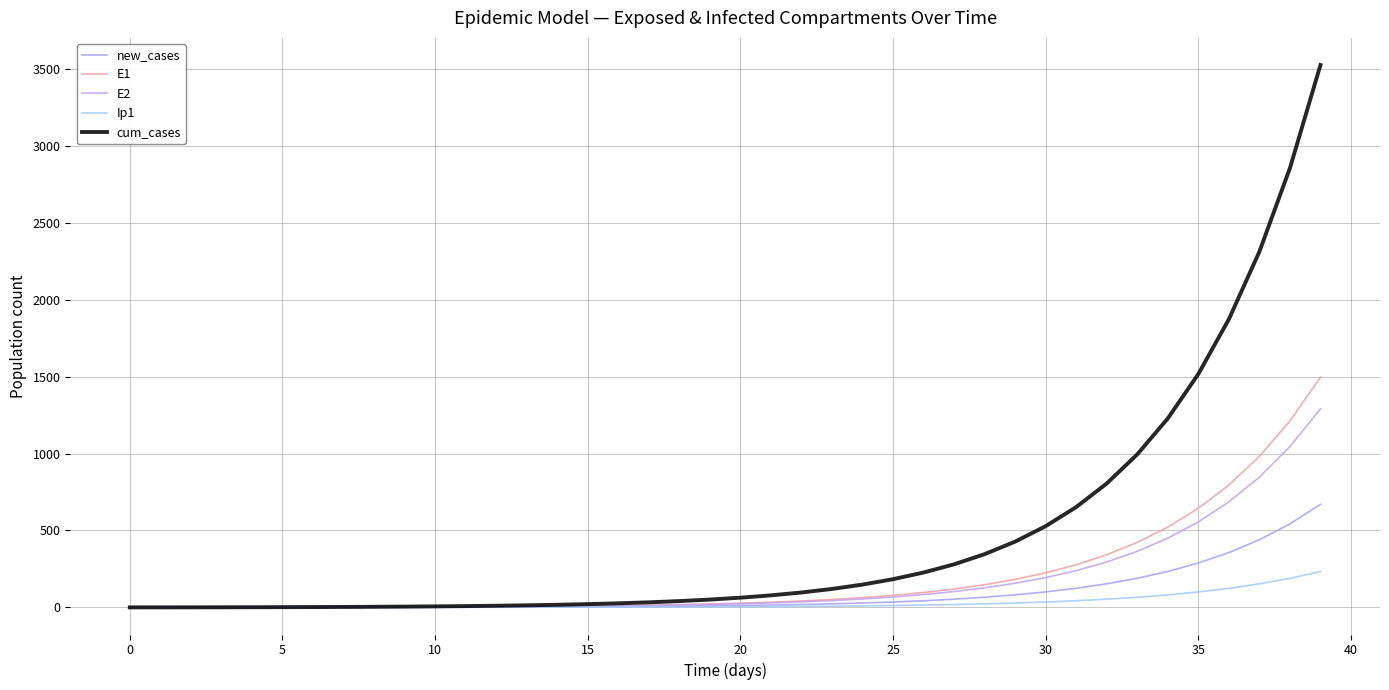

How many lines are shown in the chart?

5